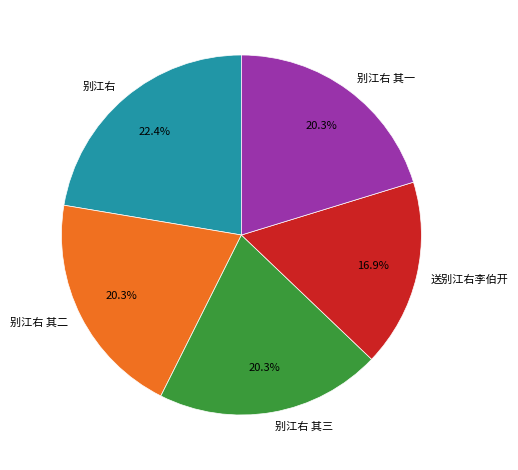

Which category has the biggest portion of the pie?

别江右